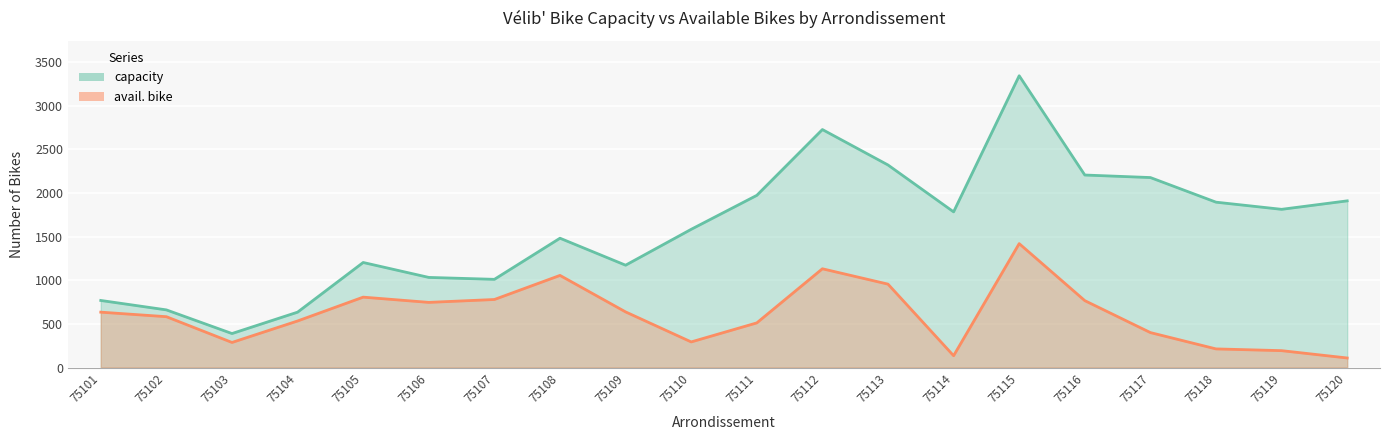

The value of avail. bike at 75111 is 857. True or false?

False